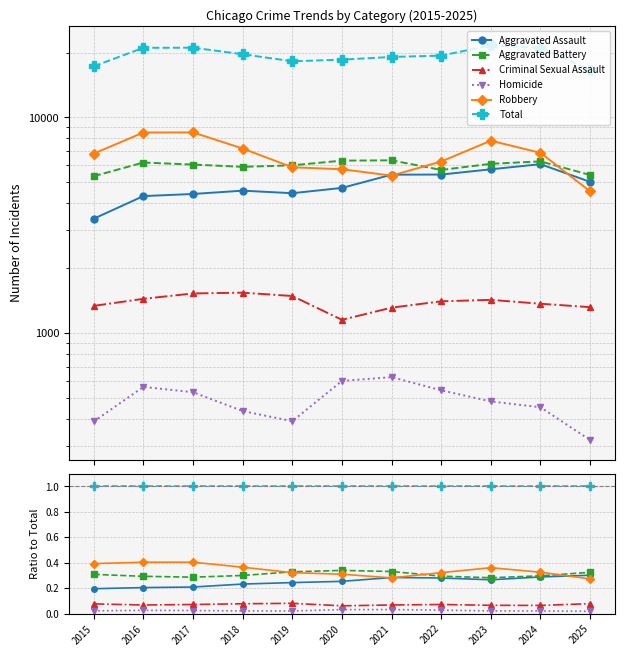

At which category does Homicide reach its first local peak?

2016